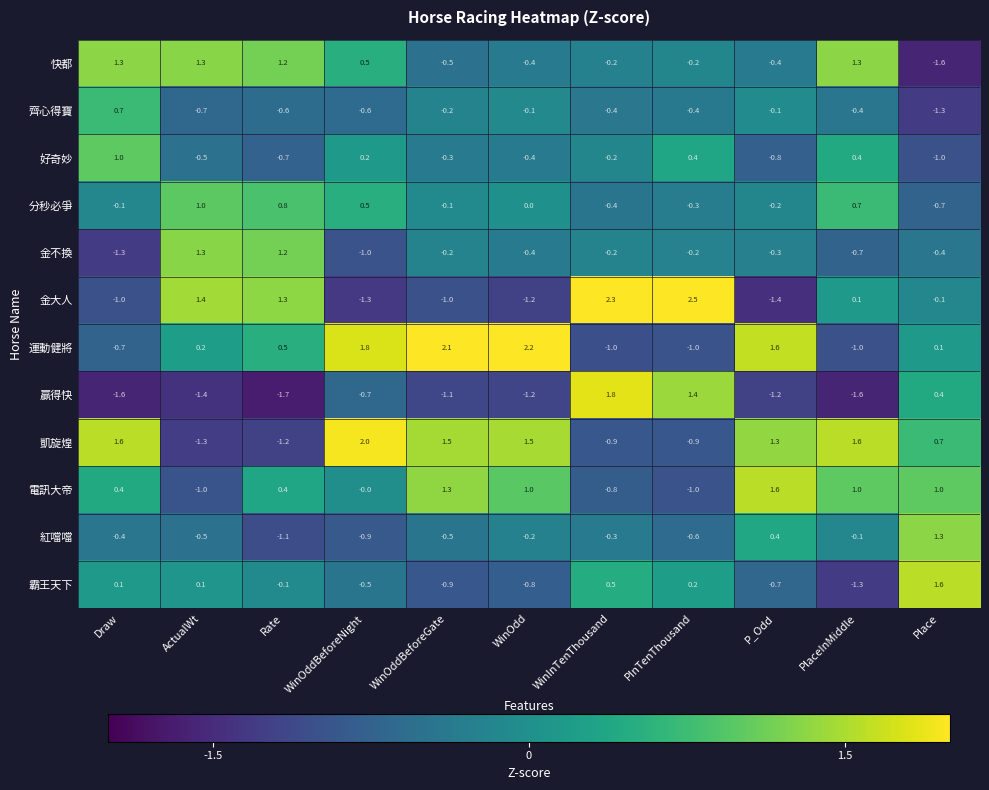

At which category is the sum across all series the highest?

WinInTenThousand